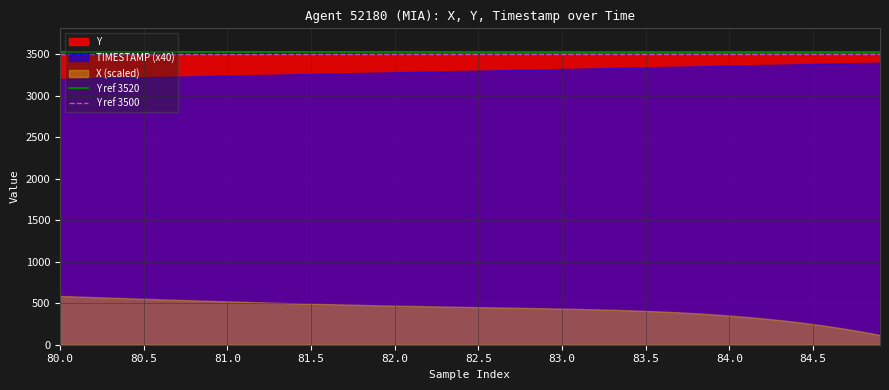

List the series in order of their peak value, lowest first.

X (scaled), TIMESTAMP (x40), Y